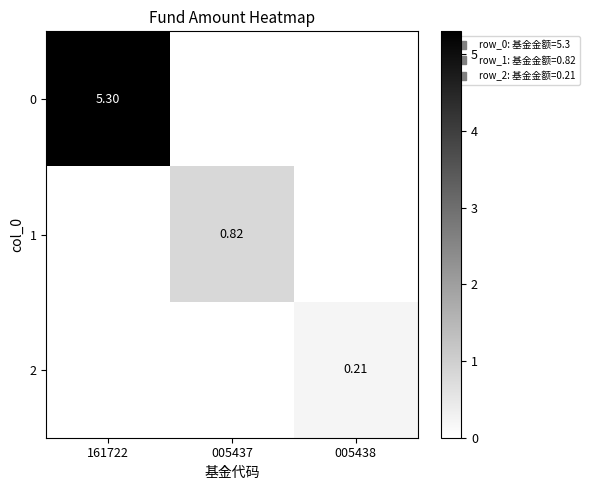

Is it true that 2 equals 0.0 at 161722?

True